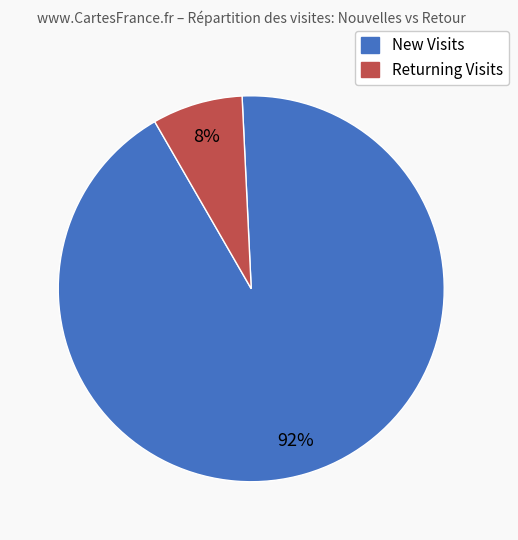

Does any single category account for the majority?

Yes